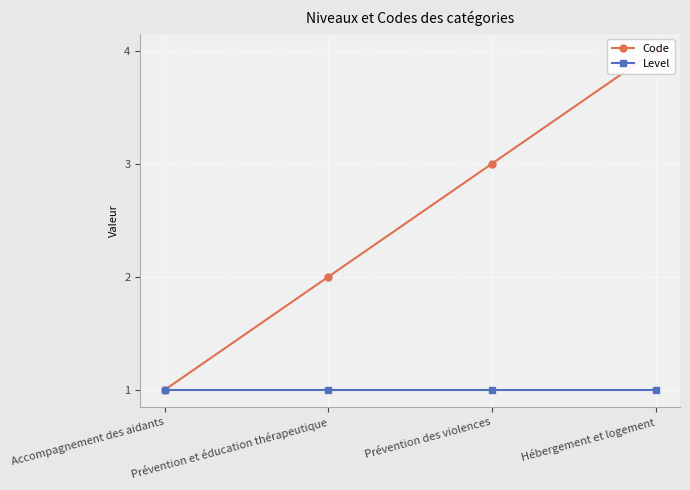

Rank the series by their average value, from lowest to highest.

Level, Code